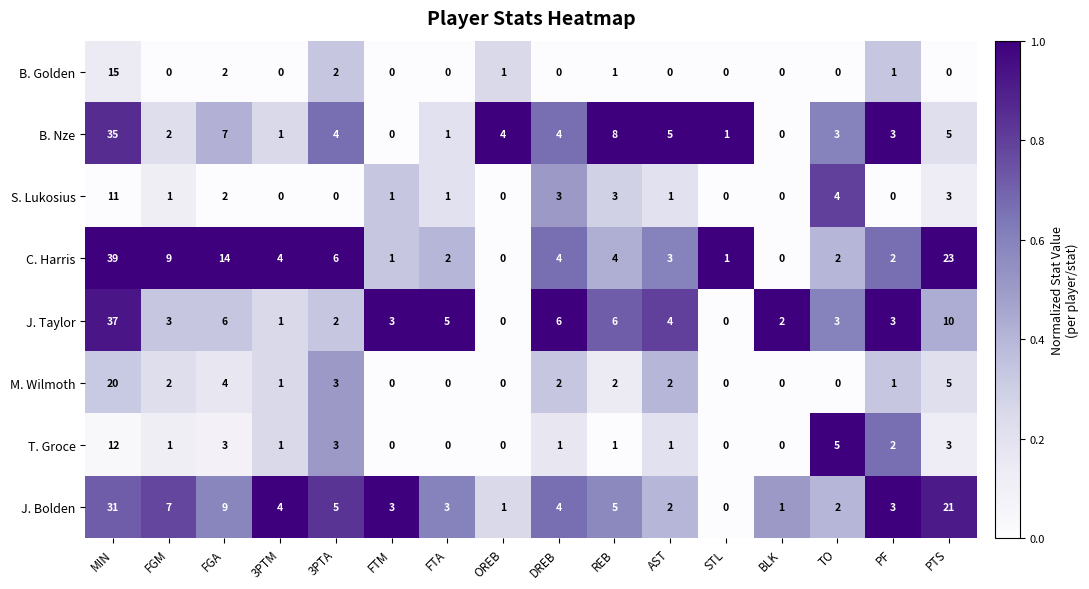

What is the difference between the C. Harris values at STL and PTS?

22